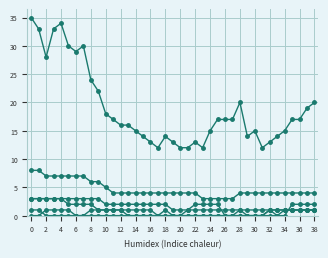

How many data points does each series have?

39